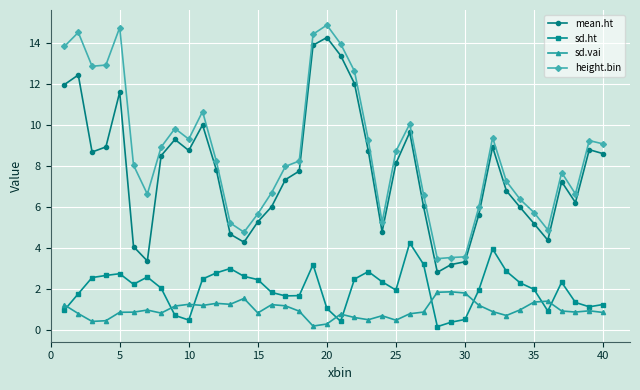

How many categories are shown in the chart?

40